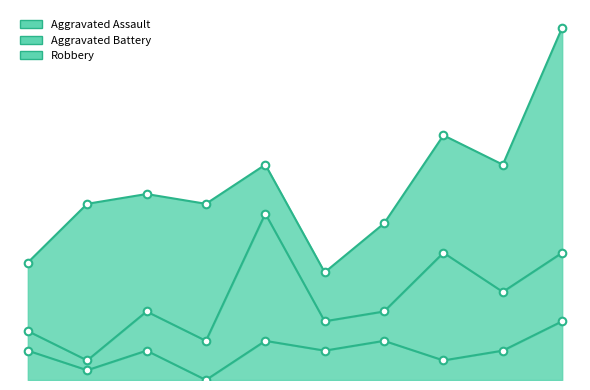

What are all the series names shown in the legend?

Aggravated Assault, Aggravated Battery, Robbery